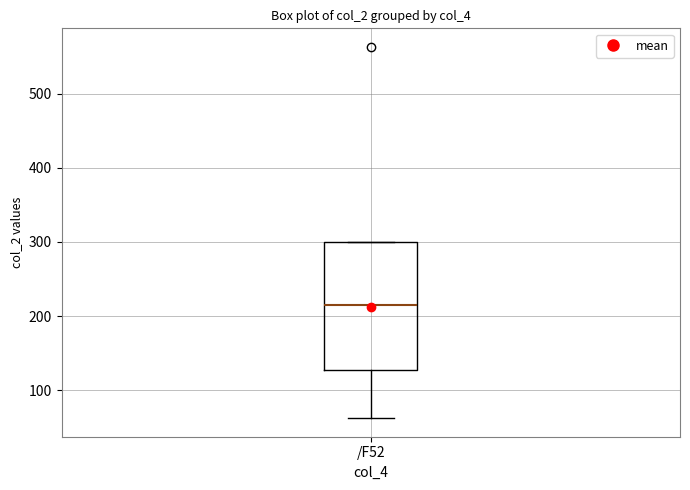

Read this box plot against the y-axis: the position of the median line, the range covered by the box, and the ends of both whiskers. The values are not printed on the chart, so give them approximately, as read against the axis.

median 210, box 130 to 300, whiskers 60 to 300